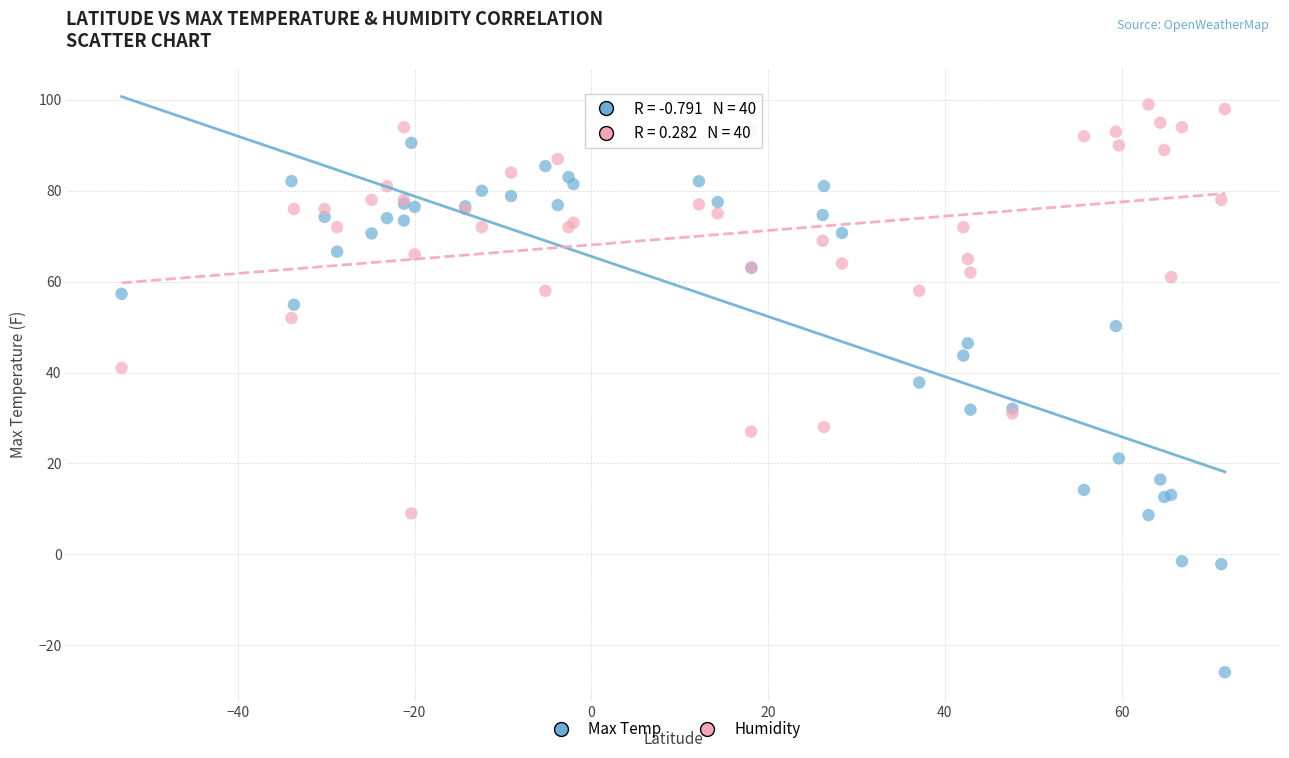

Across all series, what Y value is closest to 36?

37.8